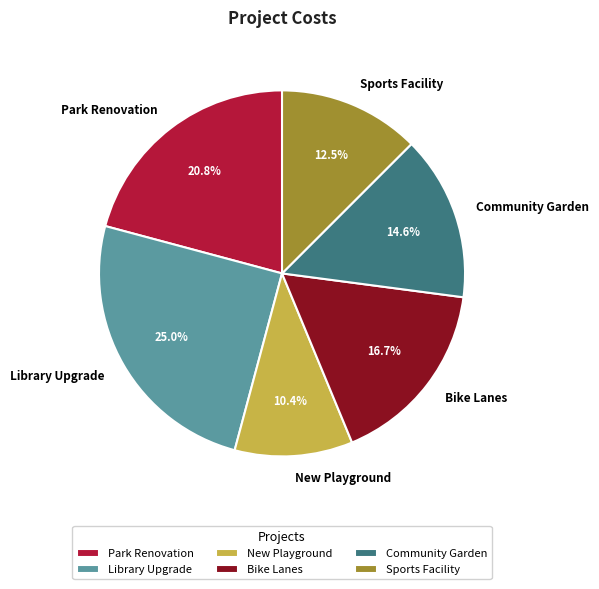

The Sports Facility slice represents 26% of the pie. True or false?

False